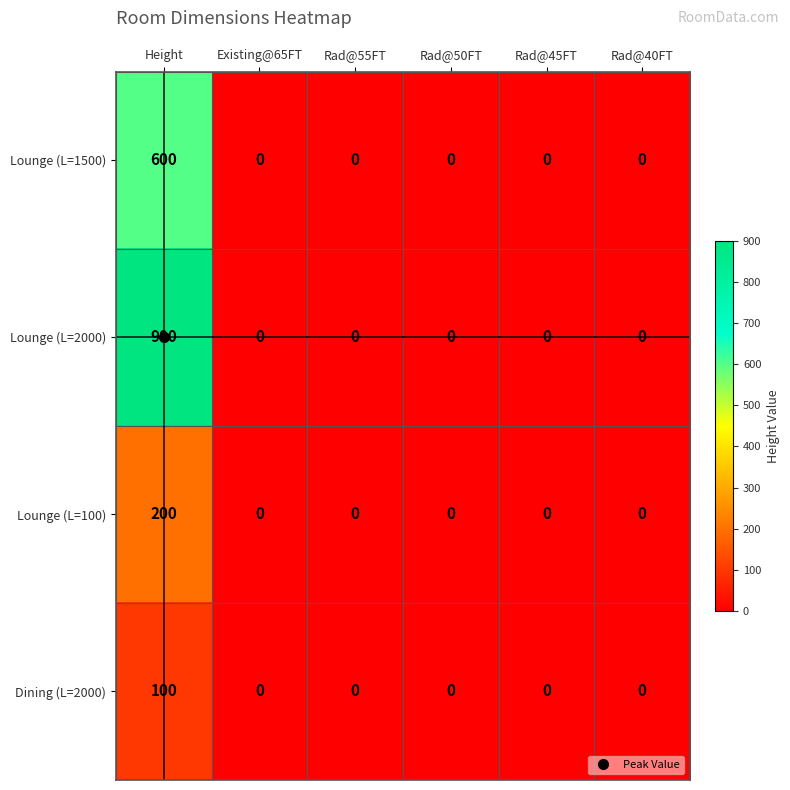

Count the number of data series in this chart.

4